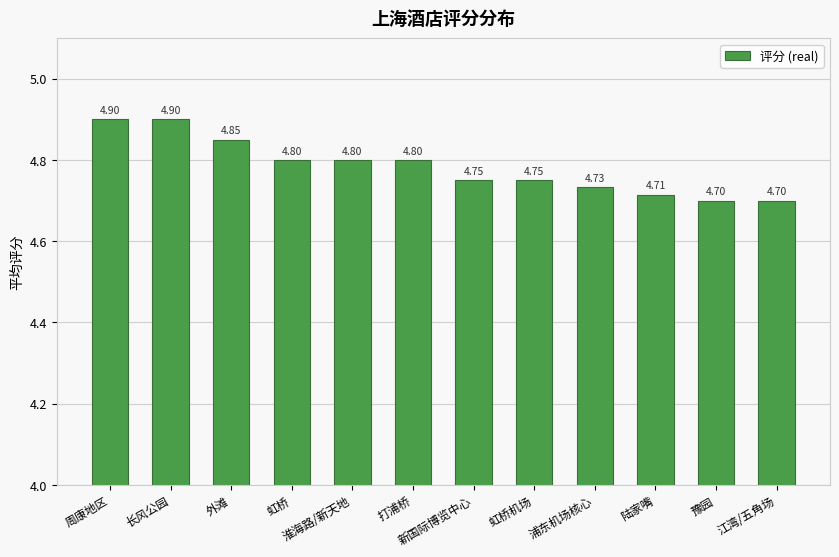

What is the difference between the maximum and minimum values?

0.2